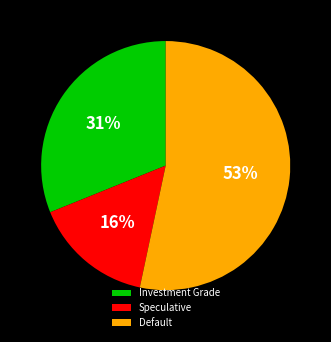

Is there a majority slice in this chart?

Yes